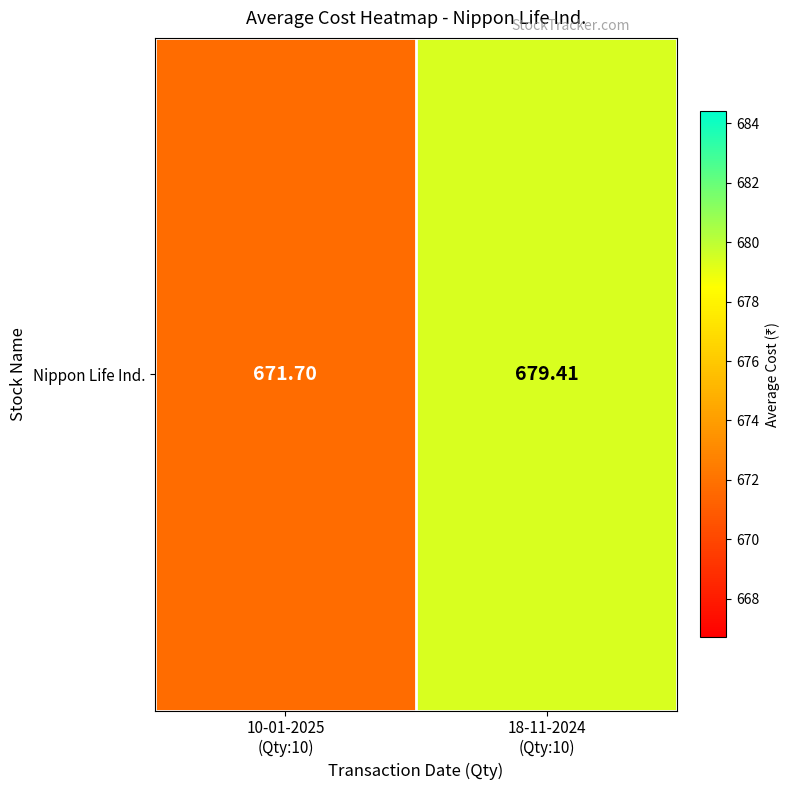

The chart shows a value of 671.7 at 10-01-2025
(Qty:10). True or false?

True